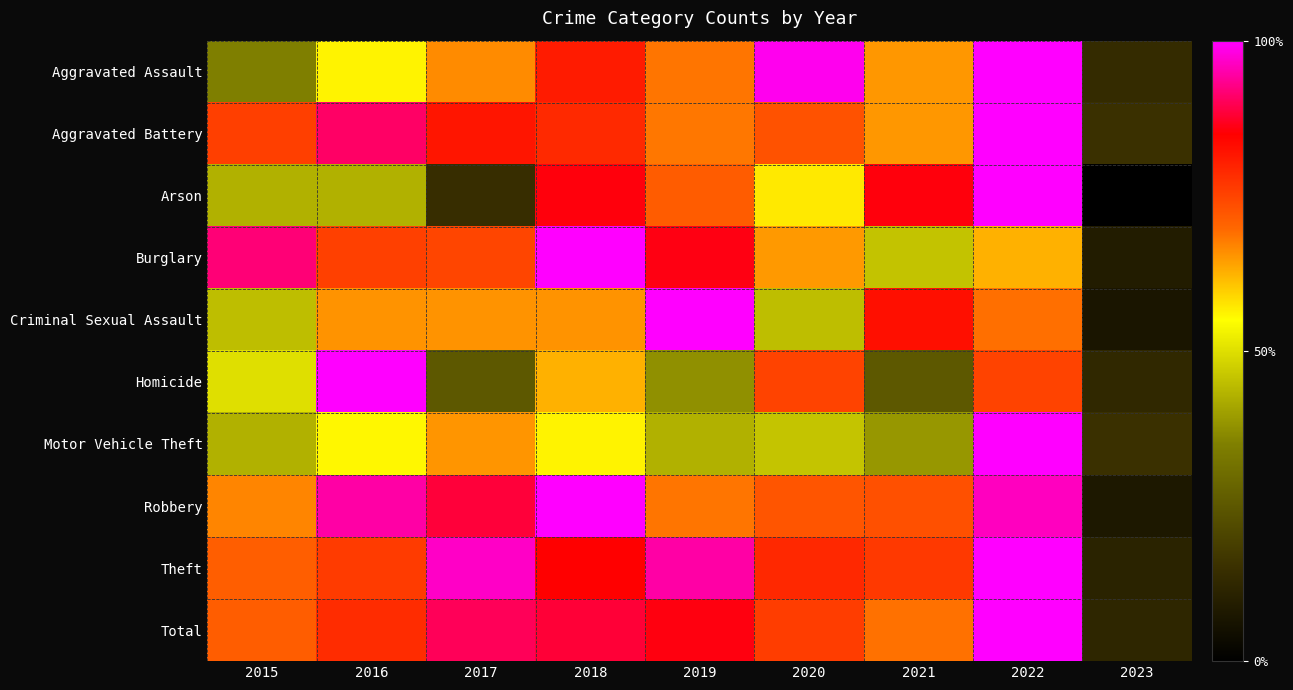

Reading left to right, extract all data points from this chart.

Aggravated Assault: 2015=0.3	2016=0.6	2017=0.7	2018=0.8	2019=0.7	2020=1.0	2021=0.7	2022=1.0	2023=0.1
Aggravated Battery: 2015=0.8	2016=0.9	2017=0.8	2018=0.8	2019=0.7	2020=0.7	2021=0.7	2022=1.0	2023=0.2
Arson: 2015=0.4	2016=0.4	2017=0.1	2018=0.9	2019=0.7	2020=0.6	2021=0.9	2022=1.0	2023=0.0
Burglary: 2015=0.9	2016=0.8	2017=0.7	2018=1.0	2019=0.9	2020=0.6	2021=0.5	2022=0.6	2023=0.1
Criminal Sexual Assault: 2015=0.4	2016=0.7	2017=0.7	2018=0.7	2019=1.0	2020=0.4	2021=0.8	2022=0.7	2023=0.1
Homicide: 2015=0.5	2016=1.0	2017=0.2	2018=0.6	2019=0.4	2020=0.8	2021=0.2	2022=0.8	2023=0.1
Motor Vehicle Theft: 2015=0.4	2016=0.6	2017=0.7	2018=0.6	2019=0.4	2020=0.5	2021=0.4	2022=1.0	2023=0.2
Robbery: 2015=0.7	2016=0.9	2017=0.9	2018=1.0	2019=0.7	2020=0.7	2021=0.7	2022=1.0	2023=0.1
Theft: 2015=0.7	2016=0.8	2017=1.0	2018=0.8	2019=0.9	2020=0.8	2021=0.8	2022=1.0	2023=0.1
Total: 2015=0.7	2016=0.8	2017=0.9	2018=0.9	2019=0.9	2020=0.8	2021=0.7	2022=1.0	2023=0.1